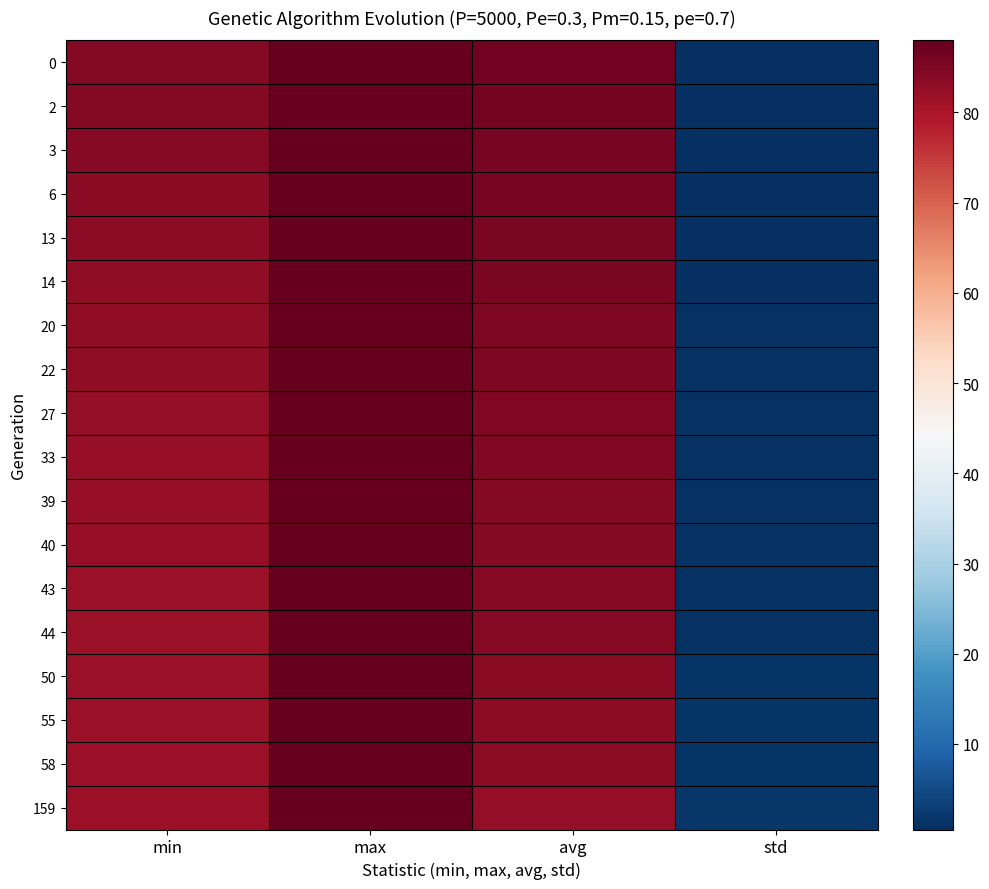

Count the number of categories in the chart.

4